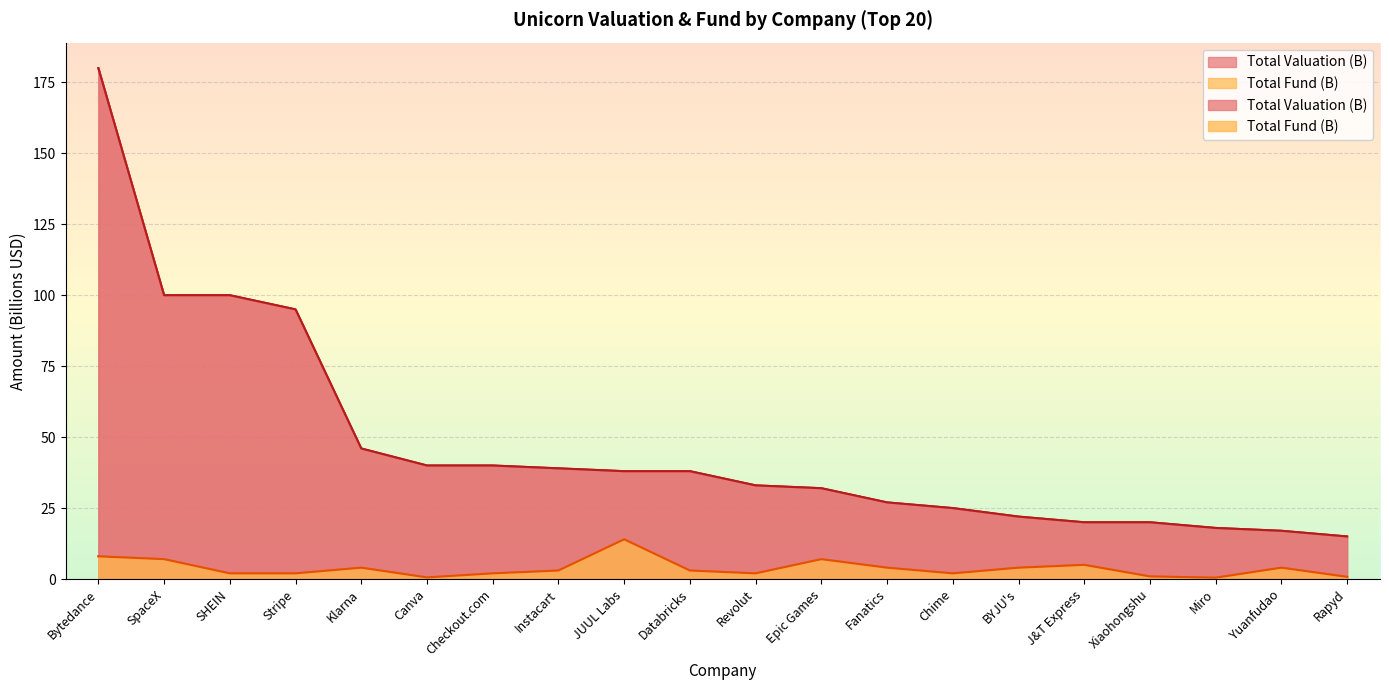

The value of Total Fund (B) at Klarna is 4.0. True or false?

True